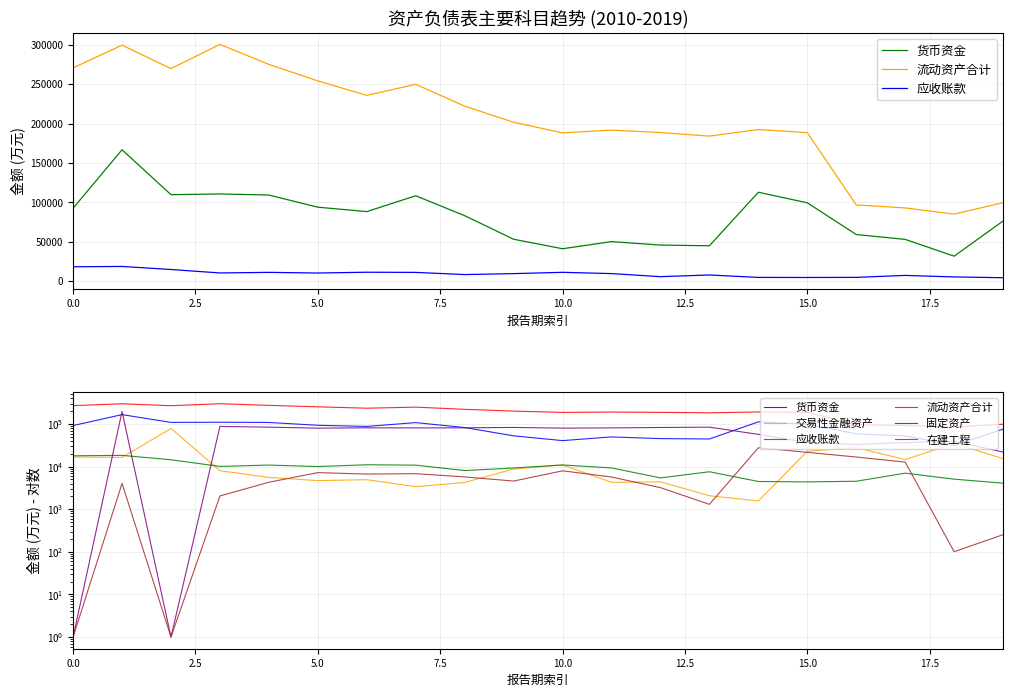

How many lines are shown in the chart?

6